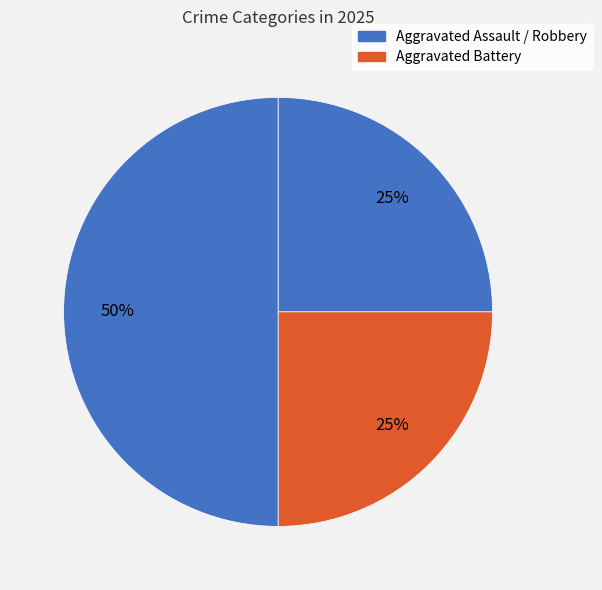

What is the largest slice in the pie chart?

Robbery